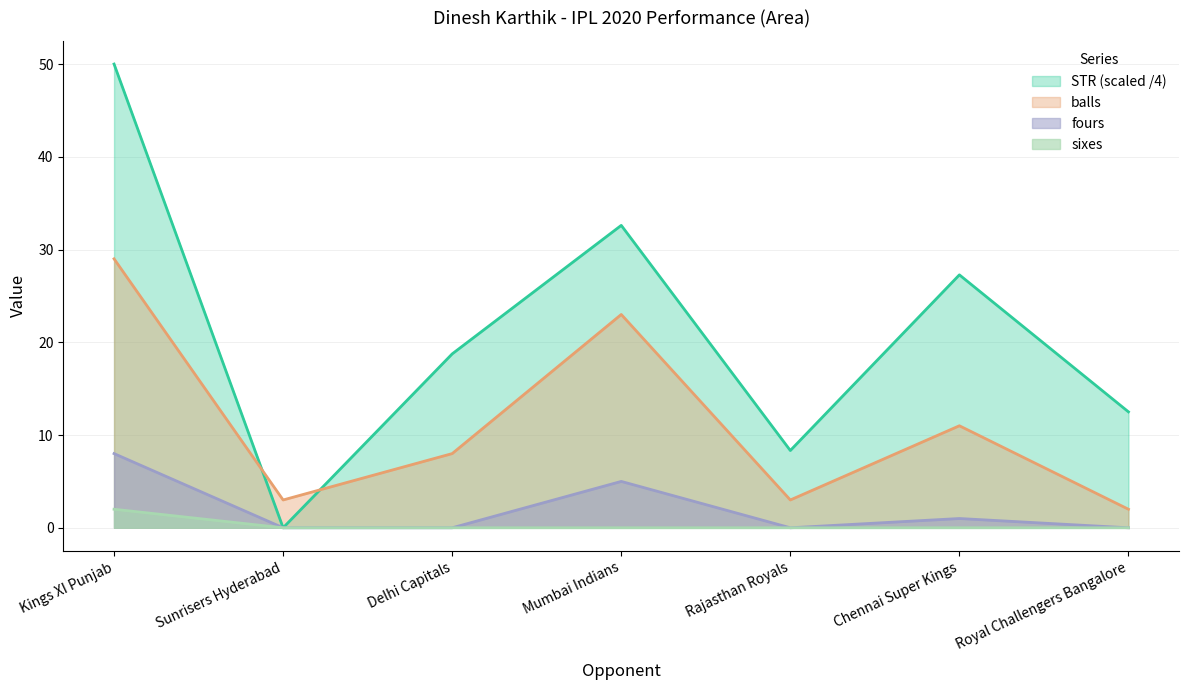

True or false: runs has more than 1 points higher than both neighbors.

True